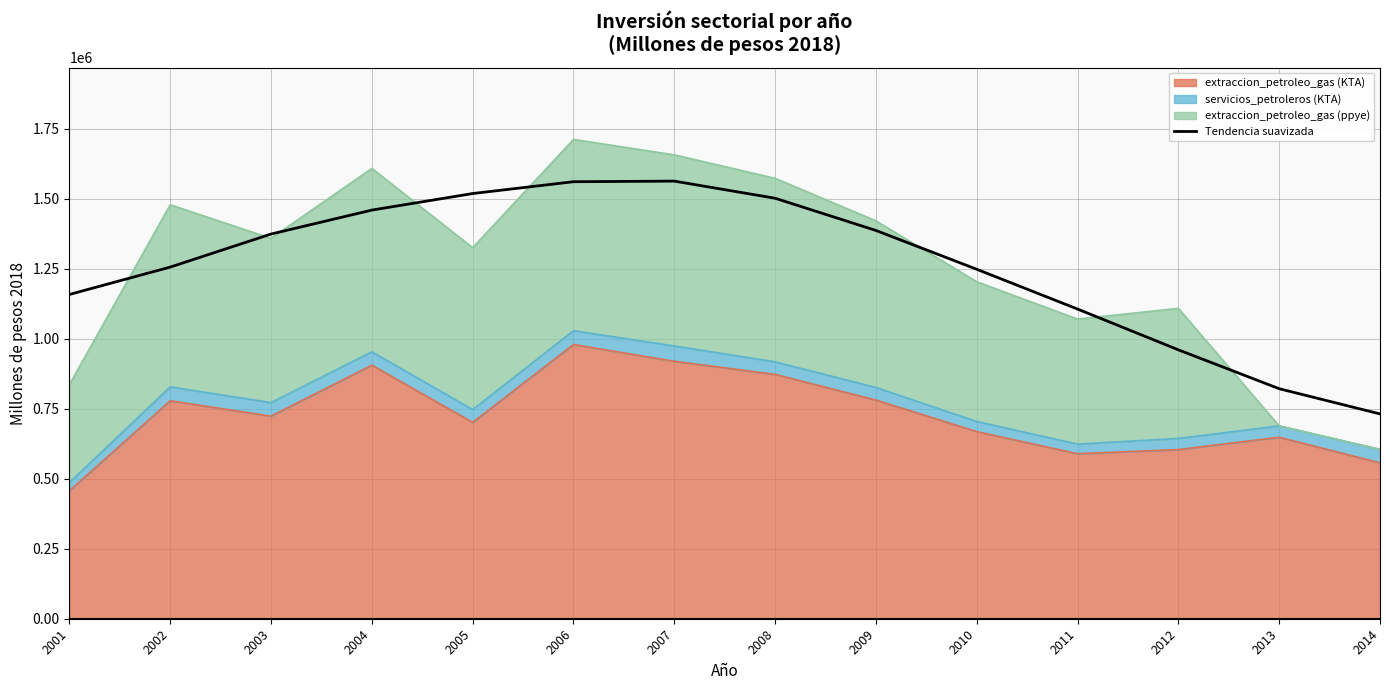

True or false: the data shows 1248292.9 at 2010.

True